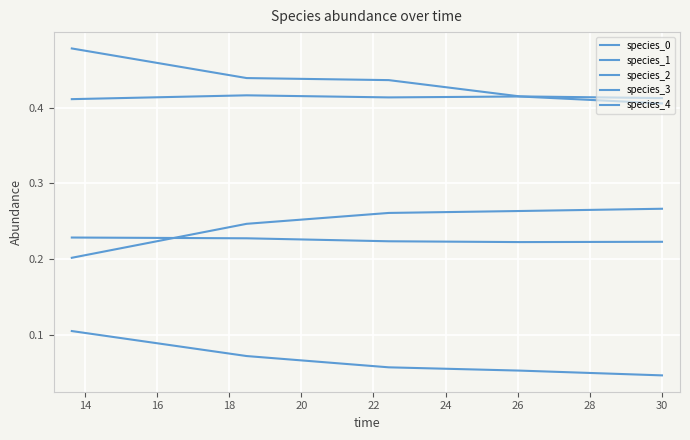

What is the value of the species_2 point at the 4th from the left?

0.4